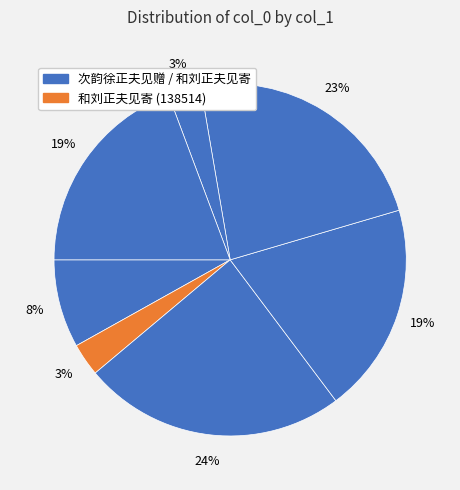

Count the number of slices in the pie.

7